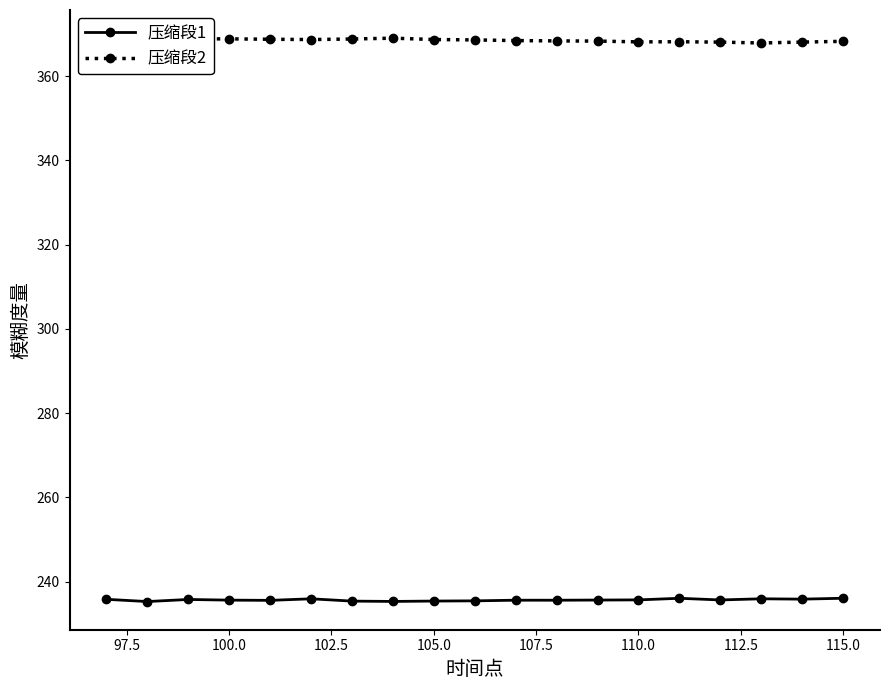

What is the value of the 压缩段1 point at the 15th from the left?

236.1